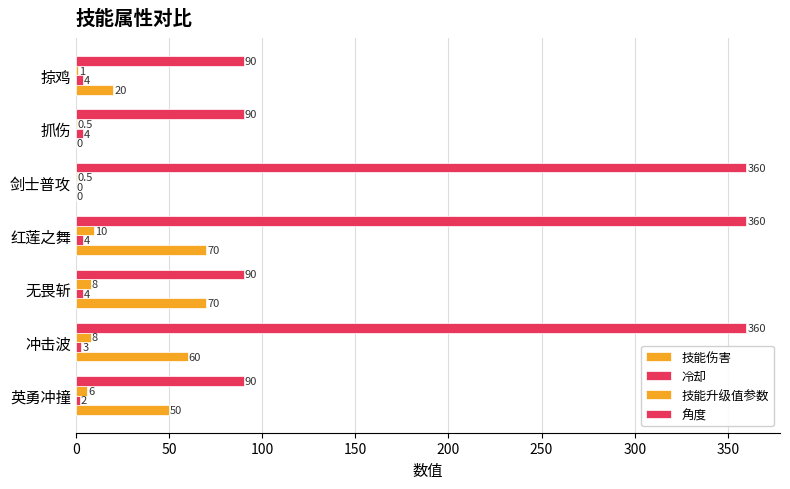

How many categories are shown in the chart?

7